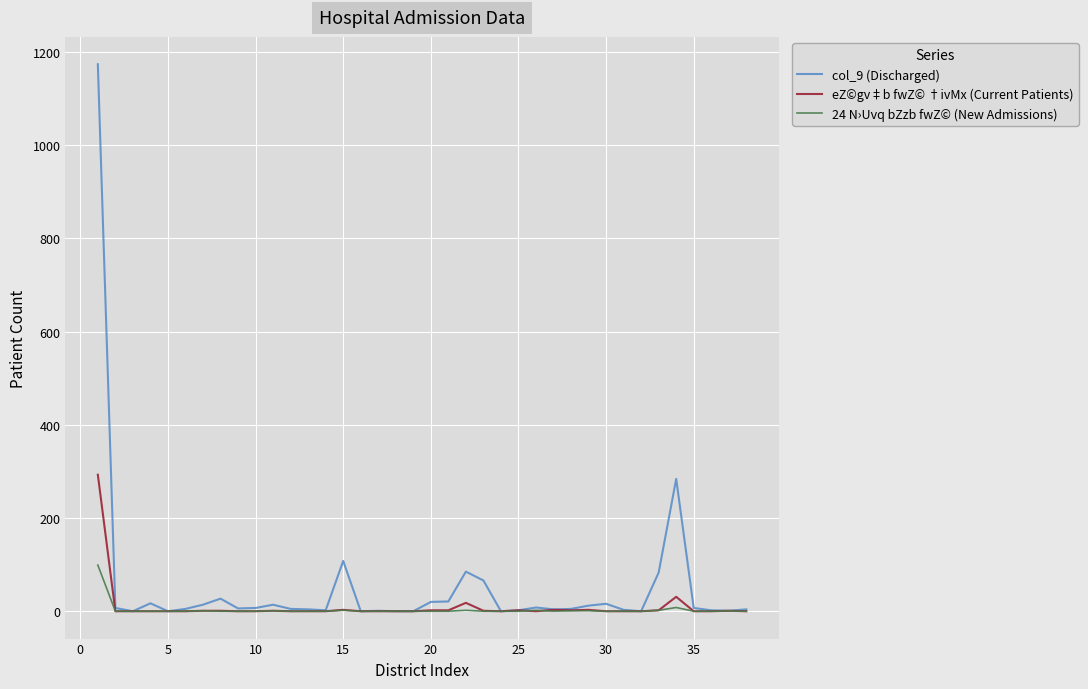

Which series has the widest spread of values?

col_9 (Discharged)